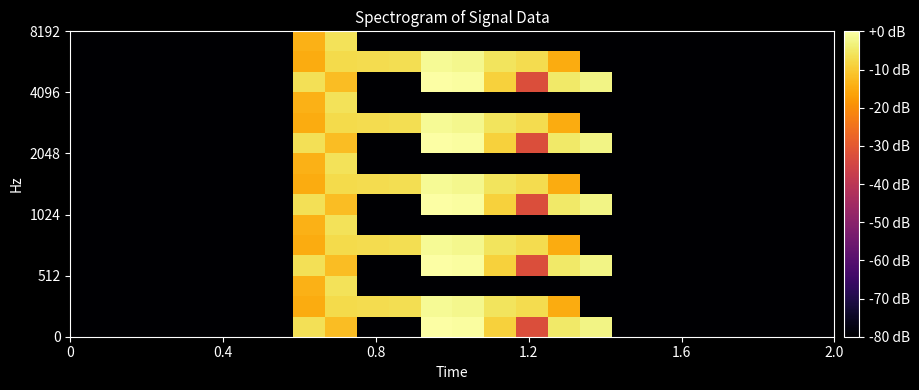

Reading left to right, transcribe all the data shown in this chart.

row_0: -80.0	-80.0	-80.0	-80.0	-80.0	-80.0	-80.0	-6.5	-11.9	-80.0	-80.0	0.0	-0.6	-8.9	-32.8	-5.0	-2.7	-80.0	-80.0	-80.0	-80.0	-80.0	-80.0	-80.0
row_1: -80.0	-80.0	-80.0	-80.0	-80.0	-80.0	-80.0	-14.9	-7.3	-7.2	-6.8	-1.5	-1.9	-5.9	-7.1	-15.0	-80.0	-80.0	-80.0	-80.0	-80.0	-80.0	-80.0	-80.0
row_2: -80.0	-80.0	-80.0	-80.0	-80.0	-80.0	-80.0	-13.9	-6.1	-80.0	-80.0	-80.0	-80.0	-80.0	-80.0	-80.0	-80.0	-80.0	-80.0	-80.0	-80.0	-80.0	-80.0	-80.0
row_3: -80.0	-80.0	-80.0	-80.0	-80.0	-80.0	-80.0	-6.5	-11.9	-80.0	-80.0	0.0	-0.6	-8.9	-32.8	-5.0	-2.7	-80.0	-80.0	-80.0	-80.0	-80.0	-80.0	-80.0
row_4: -80.0	-80.0	-80.0	-80.0	-80.0	-80.0	-80.0	-14.9	-7.3	-7.2	-6.8	-1.5	-1.9	-5.9	-7.1	-15.0	-80.0	-80.0	-80.0	-80.0	-80.0	-80.0	-80.0	-80.0
row_5: -80.0	-80.0	-80.0	-80.0	-80.0	-80.0	-80.0	-13.9	-6.1	-80.0	-80.0	-80.0	-80.0	-80.0	-80.0	-80.0	-80.0	-80.0	-80.0	-80.0	-80.0	-80.0	-80.0	-80.0
row_6: -80.0	-80.0	-80.0	-80.0	-80.0	-80.0	-80.0	-6.5	-11.9	-80.0	-80.0	0.0	-0.6	-8.9	-32.8	-5.0	-2.7	-80.0	-80.0	-80.0	-80.0	-80.0	-80.0	-80.0
row_7: -80.0	-80.0	-80.0	-80.0	-80.0	-80.0	-80.0	-14.9	-7.3	-7.2	-6.8	-1.5	-1.9	-5.9	-7.1	-15.0	-80.0	-80.0	-80.0	-80.0	-80.0	-80.0	-80.0	-80.0
row_8: -80.0	-80.0	-80.0	-80.0	-80.0	-80.0	-80.0	-13.9	-6.1	-80.0	-80.0	-80.0	-80.0	-80.0	-80.0	-80.0	-80.0	-80.0	-80.0	-80.0	-80.0	-80.0	-80.0	-80.0
row_9: -80.0	-80.0	-80.0	-80.0	-80.0	-80.0	-80.0	-6.5	-11.9	-80.0	-80.0	0.0	-0.6	-8.9	-32.8	-5.0	-2.7	-80.0	-80.0	-80.0	-80.0	-80.0	-80.0	-80.0
row_10: -80.0	-80.0	-80.0	-80.0	-80.0	-80.0	-80.0	-14.9	-7.3	-7.2	-6.8	-1.5	-1.9	-5.9	-7.1	-15.0	-80.0	-80.0	-80.0	-80.0	-80.0	-80.0	-80.0	-80.0
row_11: -80.0	-80.0	-80.0	-80.0	-80.0	-80.0	-80.0	-13.9	-6.1	-80.0	-80.0	-80.0	-80.0	-80.0	-80.0	-80.0	-80.0	-80.0	-80.0	-80.0	-80.0	-80.0	-80.0	-80.0
row_12: -80.0	-80.0	-80.0	-80.0	-80.0	-80.0	-80.0	-6.5	-11.9	-80.0	-80.0	0.0	-0.6	-8.9	-32.8	-5.0	-2.7	-80.0	-80.0	-80.0	-80.0	-80.0	-80.0	-80.0
row_13: -80.0	-80.0	-80.0	-80.0	-80.0	-80.0	-80.0	-14.9	-7.3	-7.2	-6.8	-1.5	-1.9	-5.9	-7.1	-15.0	-80.0	-80.0	-80.0	-80.0	-80.0	-80.0	-80.0	-80.0
row_14: -80.0	-80.0	-80.0	-80.0	-80.0	-80.0	-80.0	-13.9	-6.1	-80.0	-80.0	-80.0	-80.0	-80.0	-80.0	-80.0	-80.0	-80.0	-80.0	-80.0	-80.0	-80.0	-80.0	-80.0